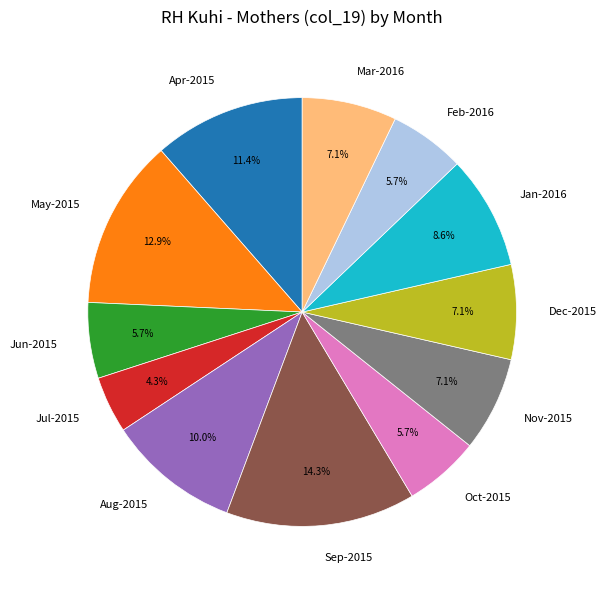

What is the smallest slice in the pie chart?

Jul-2015